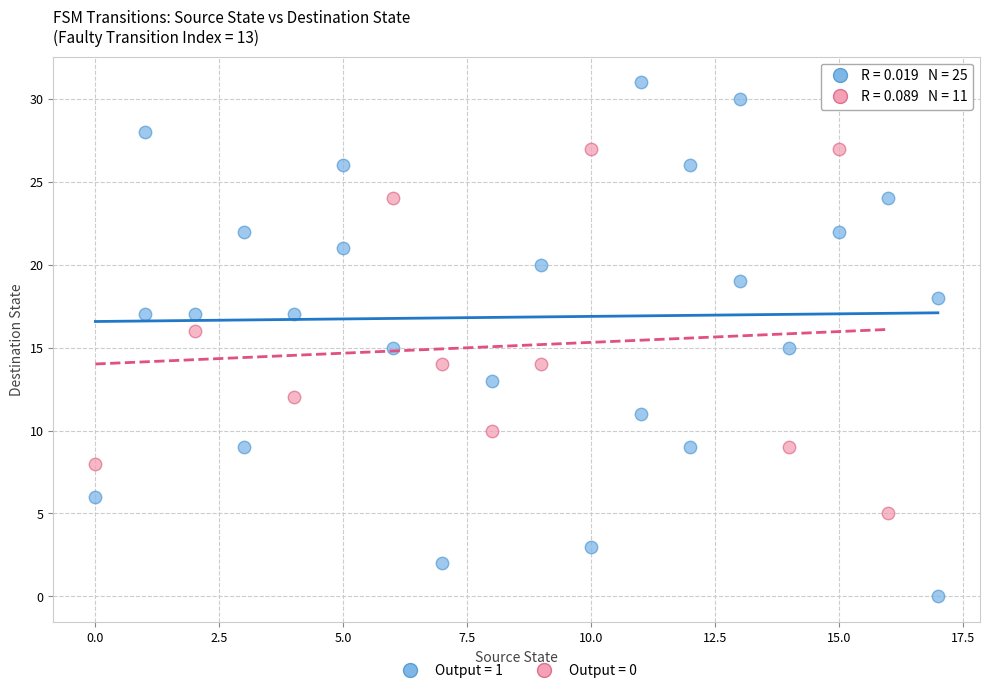

What are all the series names shown in the legend?

Output = 1, Output = 0